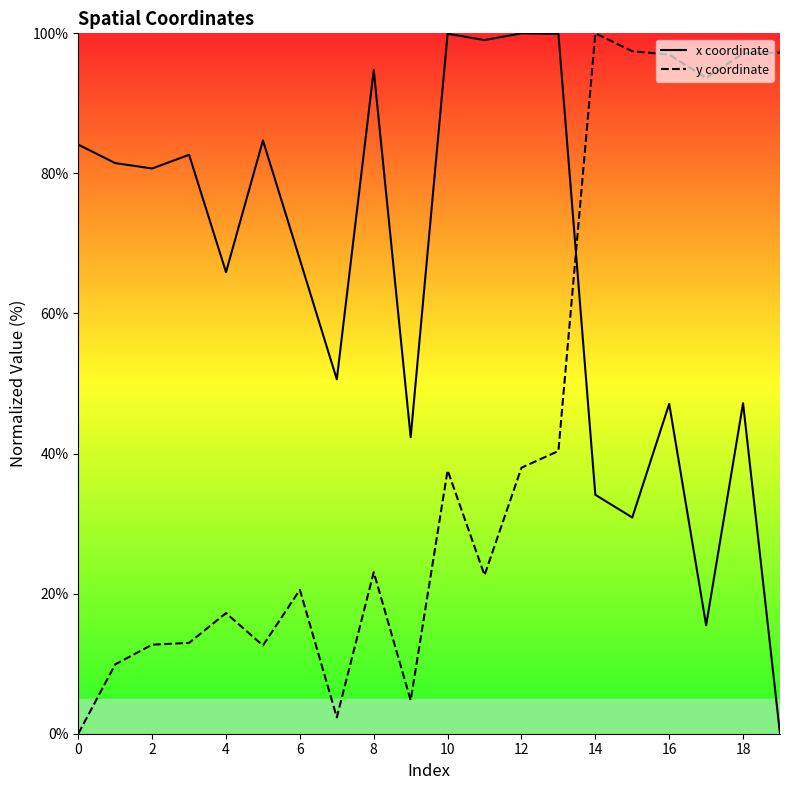

True or false: x coordinate has a value of 99.0 at 11.

True